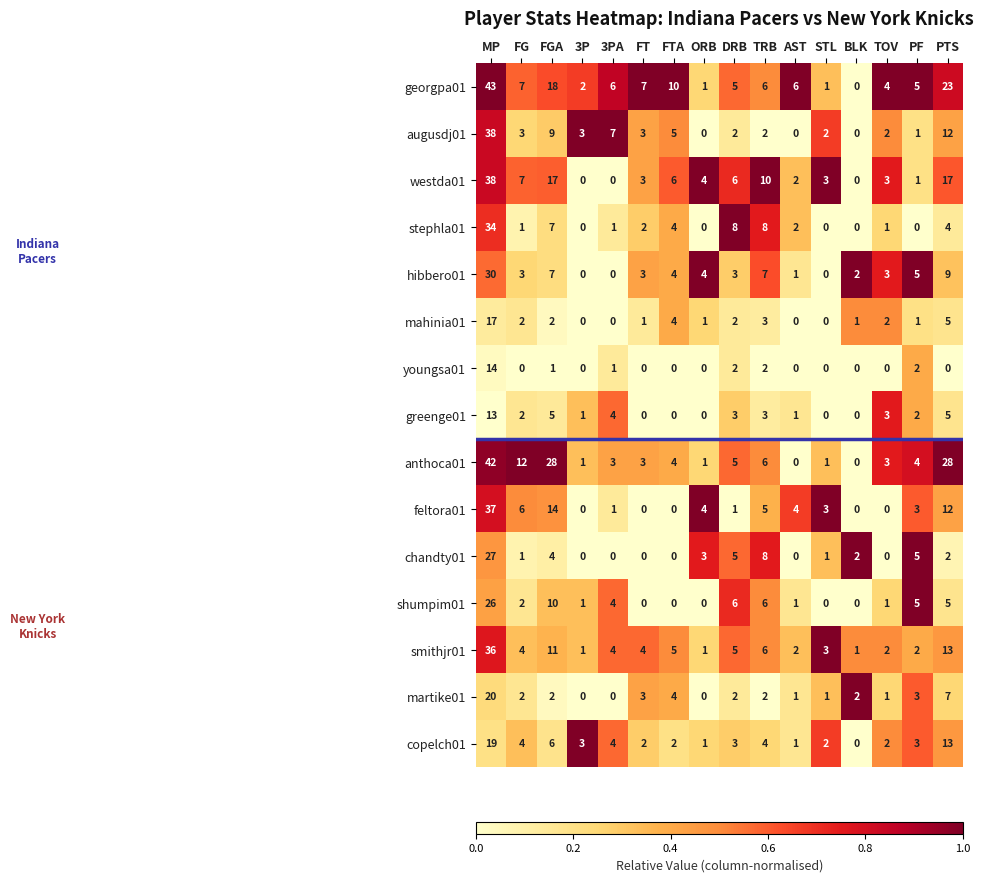

What is the sum of all hibbero01 values?

81